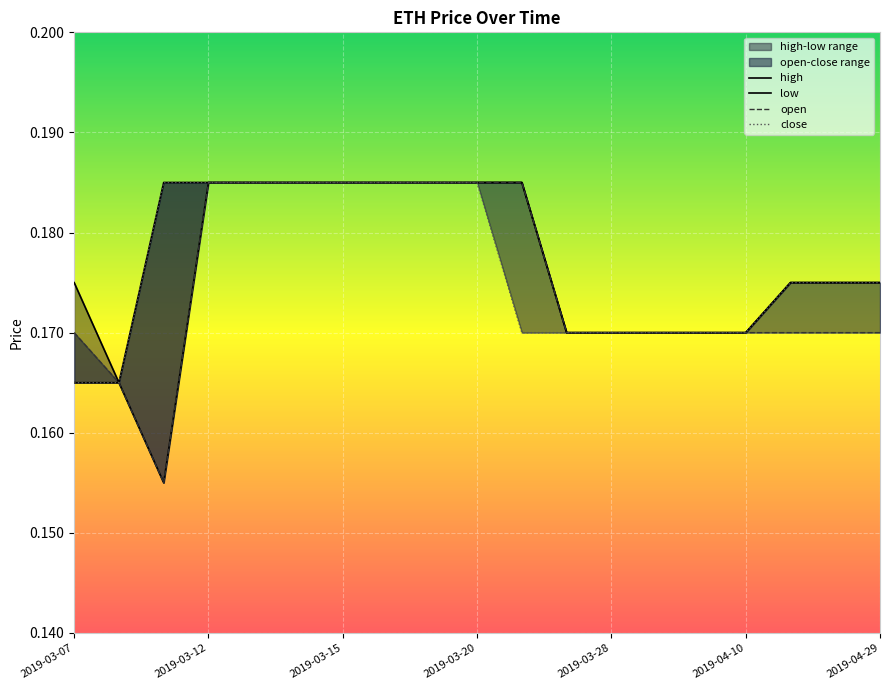

Is it true that open equals 0.2 at 2019-04-29?

True